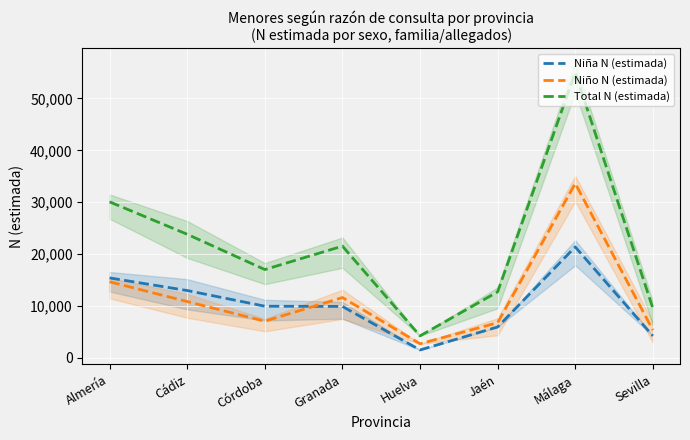

Count the number of categories in the chart.

8